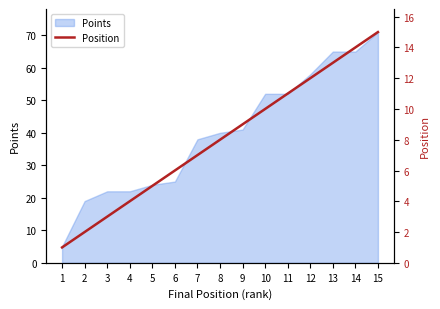

The Points series shows 33 at 2. True or false?

False